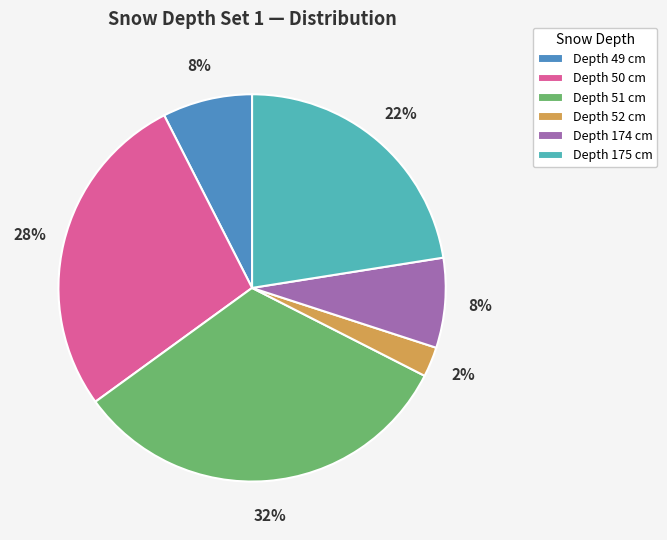

To the nearest percent, what percentage of the pie is Depth 51 cm?

32%